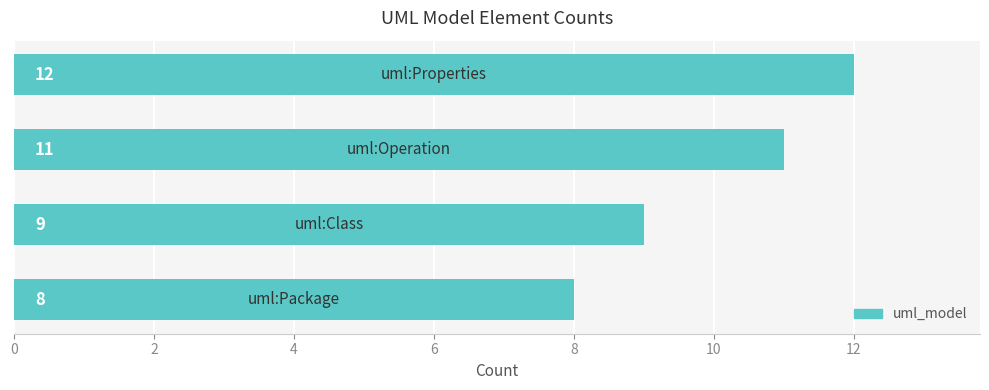

What is the smallest value displayed?

8